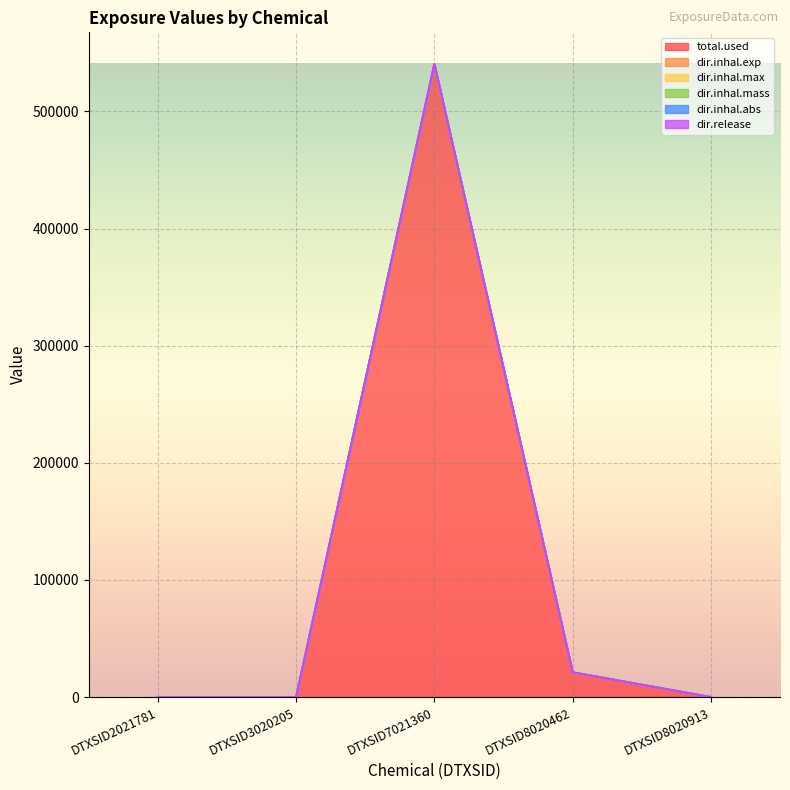

What is the value of the dir.inhal.abs point at the 3rd from the left?

540172.6